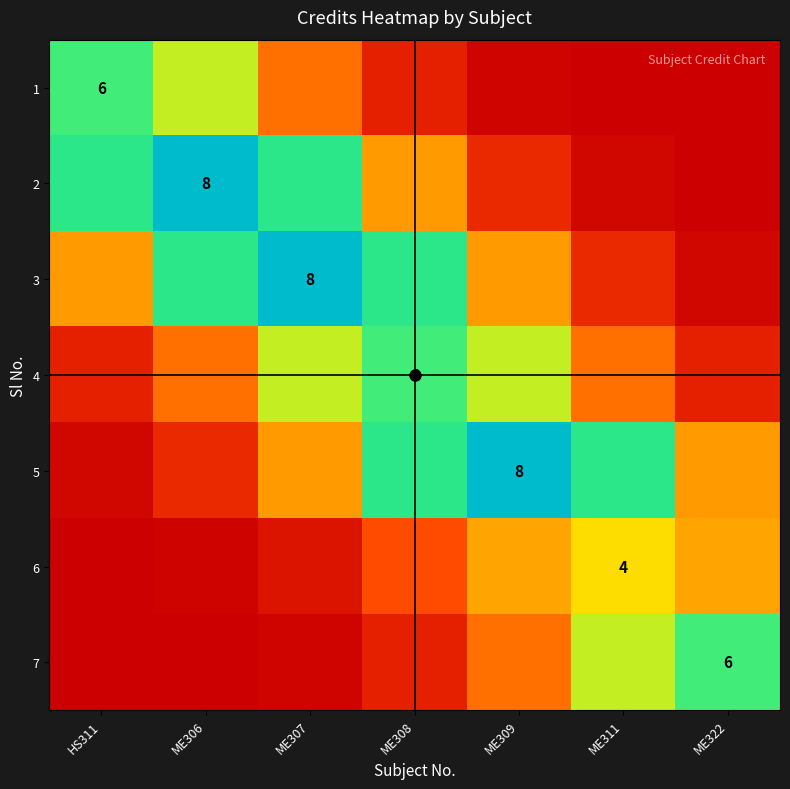

Between ME308 and ME322, which series saw the biggest shift?

3